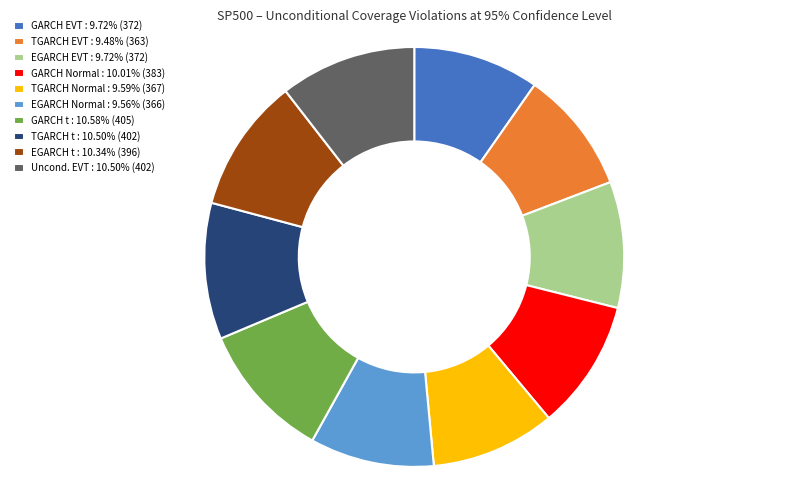

What is the ratio of the value at TGARCH t : 10.50% (402) to the value at TGARCH Normal : 9.59% (367)?

1.1